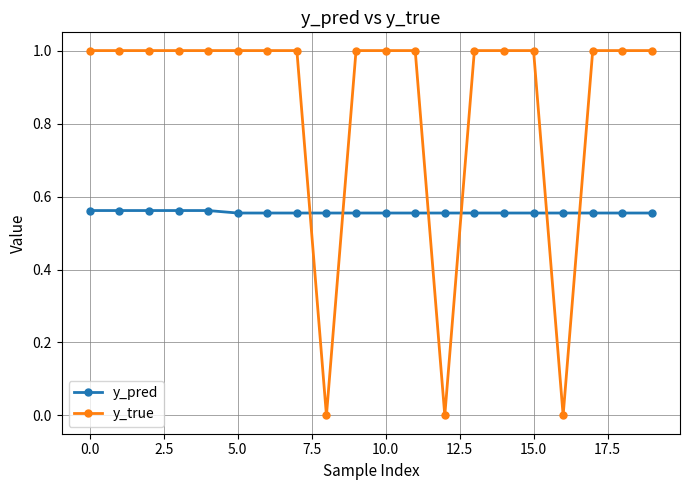

What is the difference between the maximum and minimum values in the y_true series?

1.0